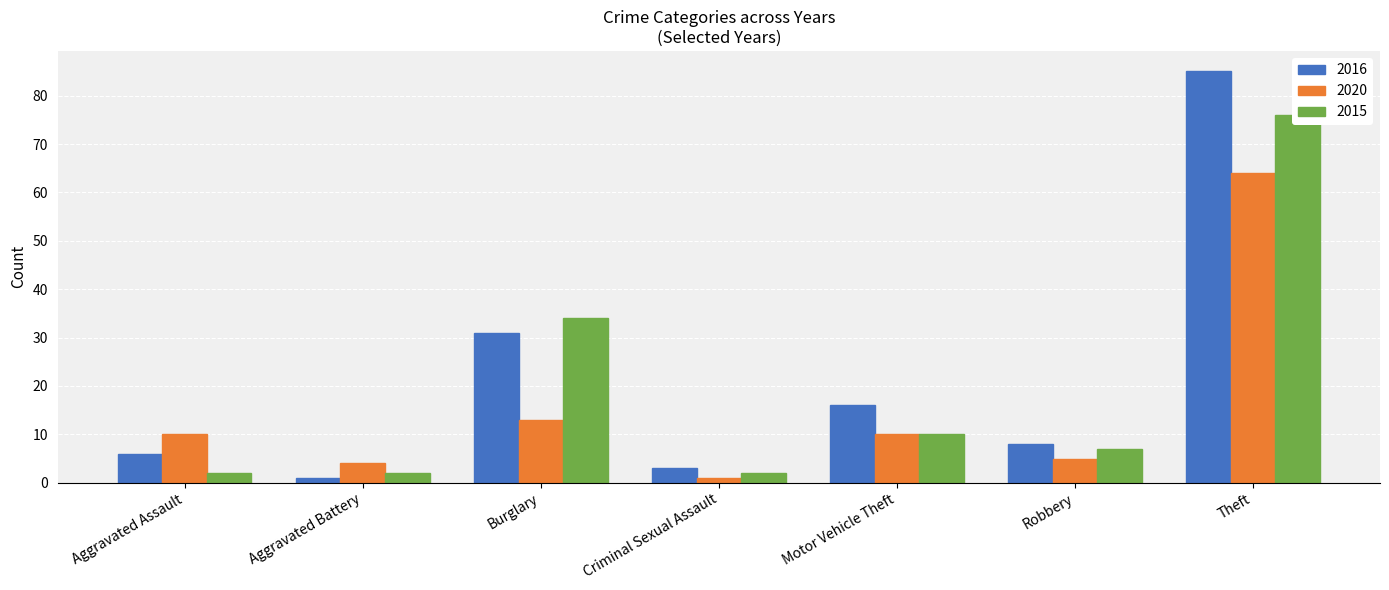

What is the total value across all series at Burglary?

78